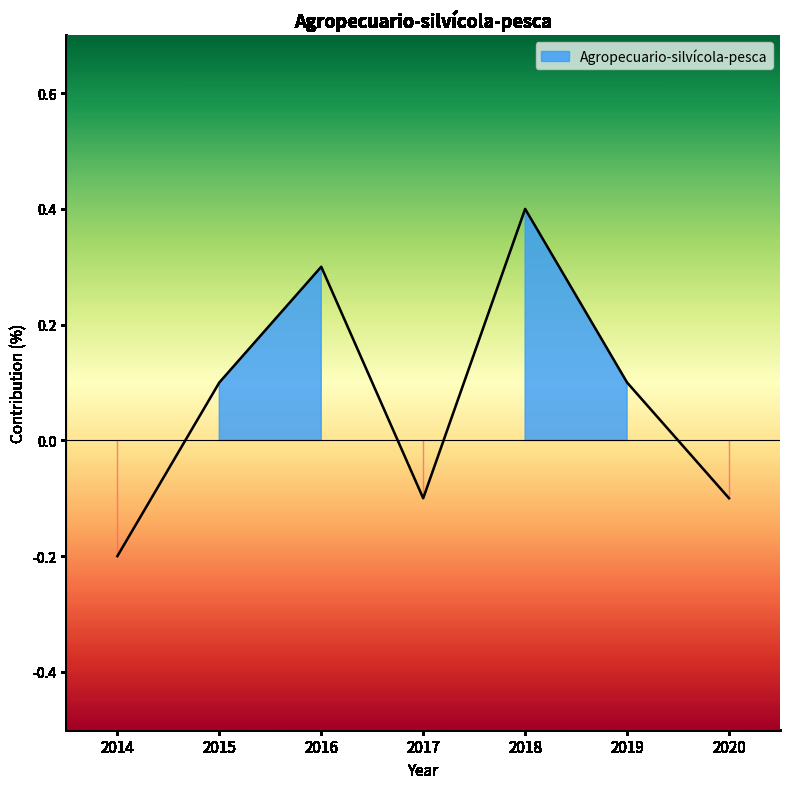

How many values exceed 0?

4